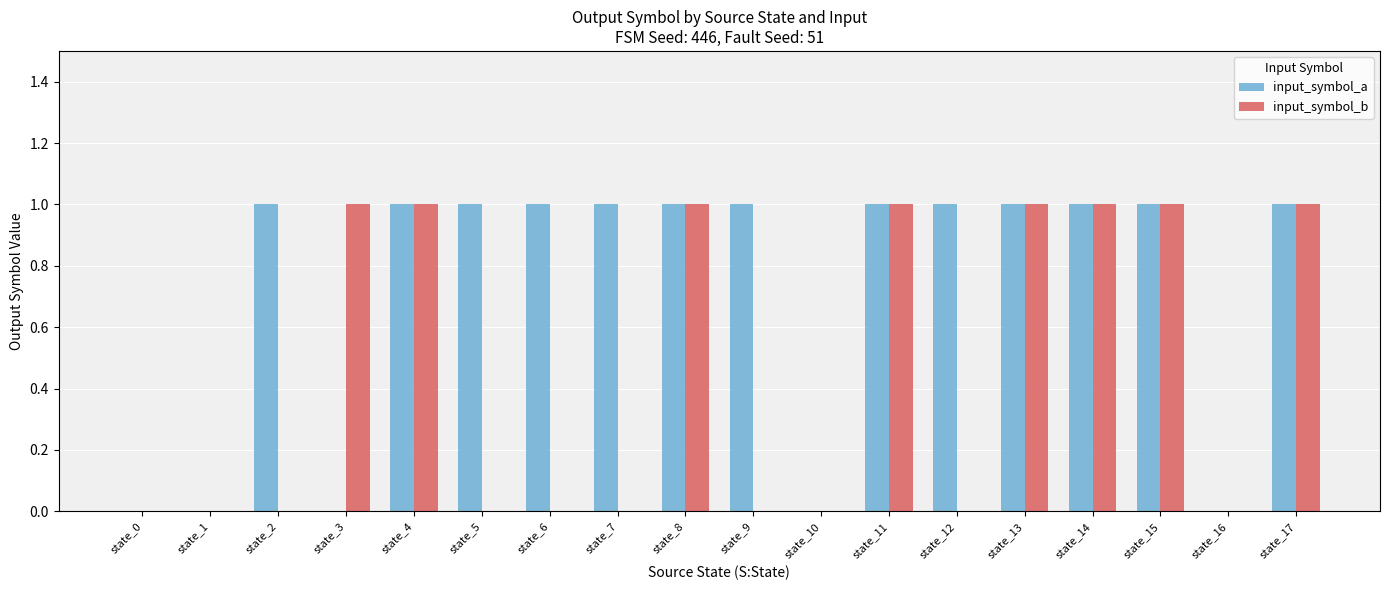

Between state_2 and state_4, which series saw the biggest shift?

input_symbol_b